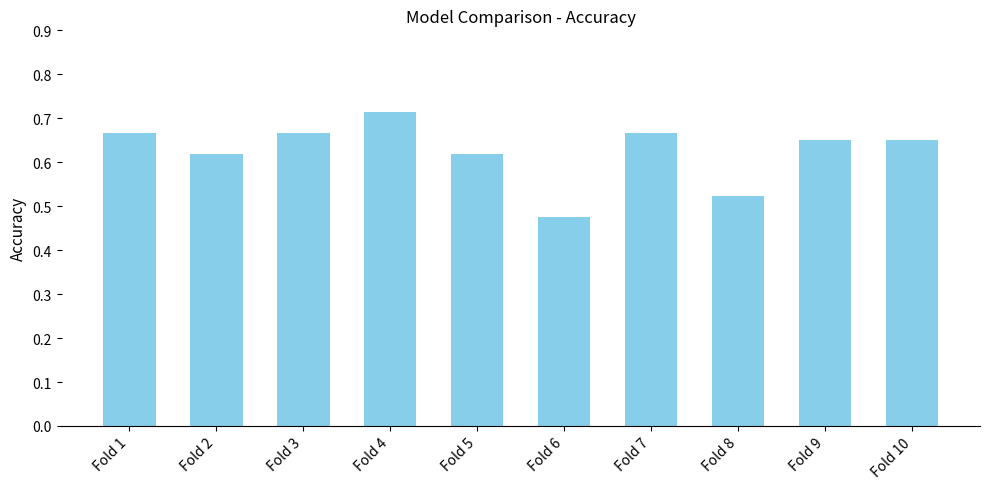

The value at Fold 3 is 0.2. True or false?

False